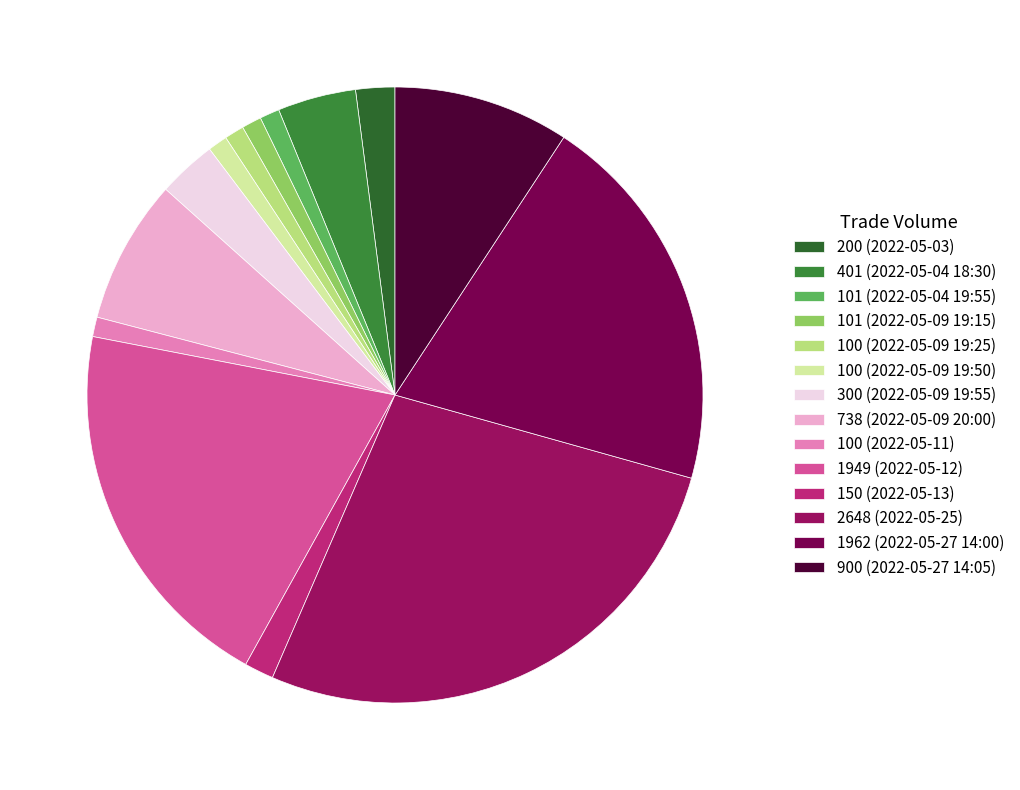

Count the number of slices in the pie.

14